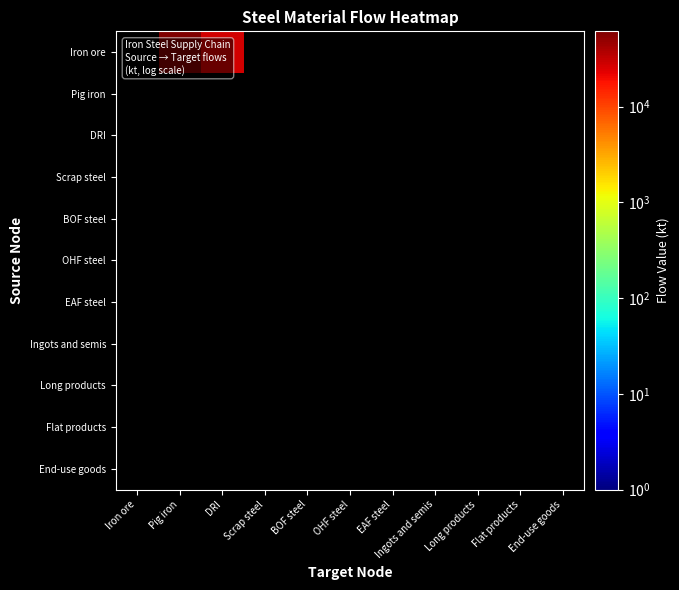

Reading left to right, list all the values displayed in this chart.

Iron ore: Iron ore=0.0	Pig iron=61194.2	DRI=27106.0	Scrap steel=0.0	BOF steel=0.0	OHF steel=0.0	EAF steel=0.0	Ingots and semis=0.0	Long products=0.0	Flat products=0.0	End-use goods=0.0
Pig iron: Iron ore=0.0	Pig iron=0.0	DRI=0.0	Scrap steel=0.0	BOF steel=0.0	OHF steel=0.0	EAF steel=0.0	Ingots and semis=0.0	Long products=0.0	Flat products=0.0	End-use goods=0.0
DRI: Iron ore=0.0	Pig iron=0.0	DRI=0.0	Scrap steel=0.0	BOF steel=0.0	OHF steel=0.0	EAF steel=0.0	Ingots and semis=0.0	Long products=0.0	Flat products=0.0	End-use goods=0.0
Scrap steel: Iron ore=0.0	Pig iron=0.0	DRI=0.0	Scrap steel=0.0	BOF steel=0.0	OHF steel=0.0	EAF steel=0.0	Ingots and semis=0.0	Long products=0.0	Flat products=0.0	End-use goods=0.0
BOF steel: Iron ore=0.0	Pig iron=0.0	DRI=0.0	Scrap steel=0.0	BOF steel=0.0	OHF steel=0.0	EAF steel=0.0	Ingots and semis=0.0	Long products=0.0	Flat products=0.0	End-use goods=0.0
OHF steel: Iron ore=0.0	Pig iron=0.0	DRI=0.0	Scrap steel=0.0	BOF steel=0.0	OHF steel=0.0	EAF steel=0.0	Ingots and semis=0.0	Long products=0.0	Flat products=0.0	End-use goods=0.0
EAF steel: Iron ore=0.0	Pig iron=0.0	DRI=0.0	Scrap steel=0.0	BOF steel=0.0	OHF steel=0.0	EAF steel=0.0	Ingots and semis=0.0	Long products=0.0	Flat products=0.0	End-use goods=0.0
Ingots and semis: Iron ore=0.0	Pig iron=0.0	DRI=0.0	Scrap steel=0.0	BOF steel=0.0	OHF steel=0.0	EAF steel=0.0	Ingots and semis=0.0	Long products=0.0	Flat products=0.0	End-use goods=0.0
Long products: Iron ore=0.0	Pig iron=0.0	DRI=0.0	Scrap steel=0.0	BOF steel=0.0	OHF steel=0.0	EAF steel=0.0	Ingots and semis=0.0	Long products=0.0	Flat products=0.0	End-use goods=0.0
Flat products: Iron ore=0.0	Pig iron=0.0	DRI=0.0	Scrap steel=0.0	BOF steel=0.0	OHF steel=0.0	EAF steel=0.0	Ingots and semis=0.0	Long products=0.0	Flat products=0.0	End-use goods=0.0
End-use goods: Iron ore=0.0	Pig iron=0.0	DRI=0.0	Scrap steel=0.0	BOF steel=0.0	OHF steel=0.0	EAF steel=0.0	Ingots and semis=0.0	Long products=0.0	Flat products=0.0	End-use goods=0.0